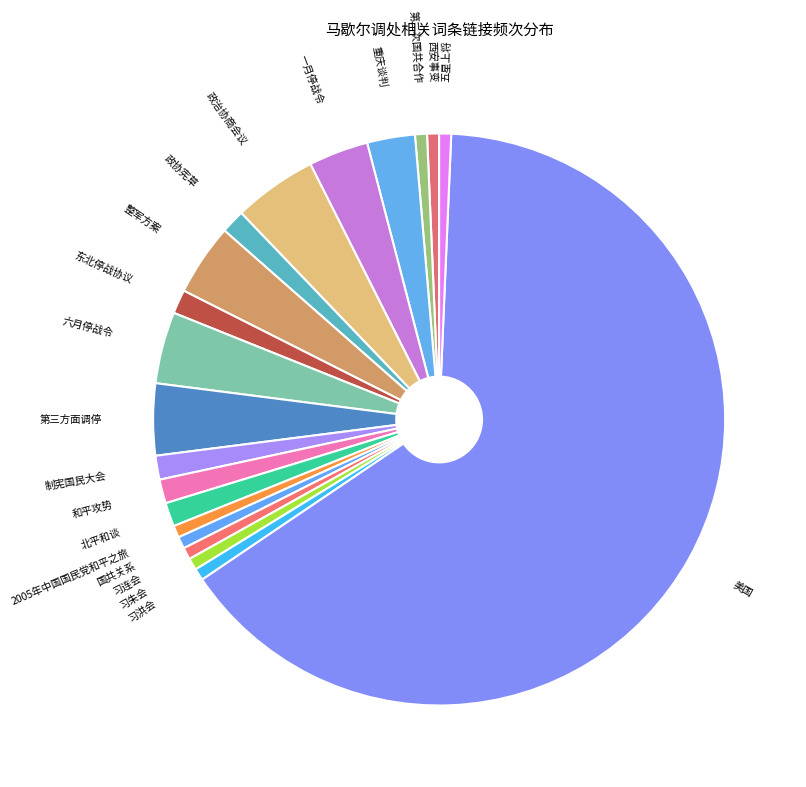

Rank the categories by value from lowest to highest.

西安事变, 第二次国共合作, 2005年中国国民党和平之旅, 国共关系, 习连会, 习朱会, 习洪会, 五星上将, 政协宪草, 东北停战协议, 制宪国民大会, 和平攻势, 北平和谈, 重庆谈判, 一月停战令, 整军方案, 六月停战令, 第三方面调停, 政治协商会议, 美国